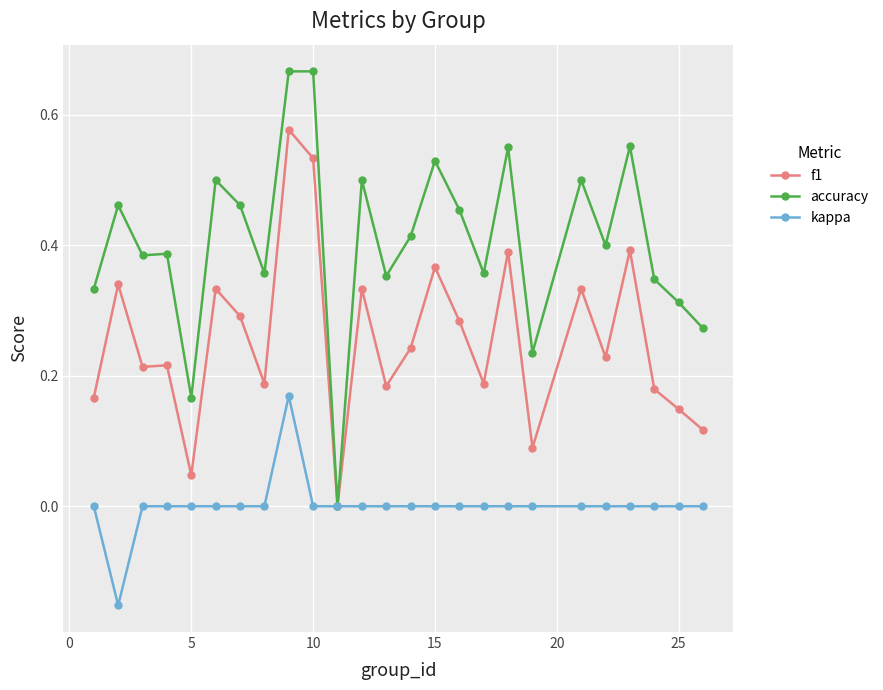

Which series has the largest range (max minus min)?

accuracy